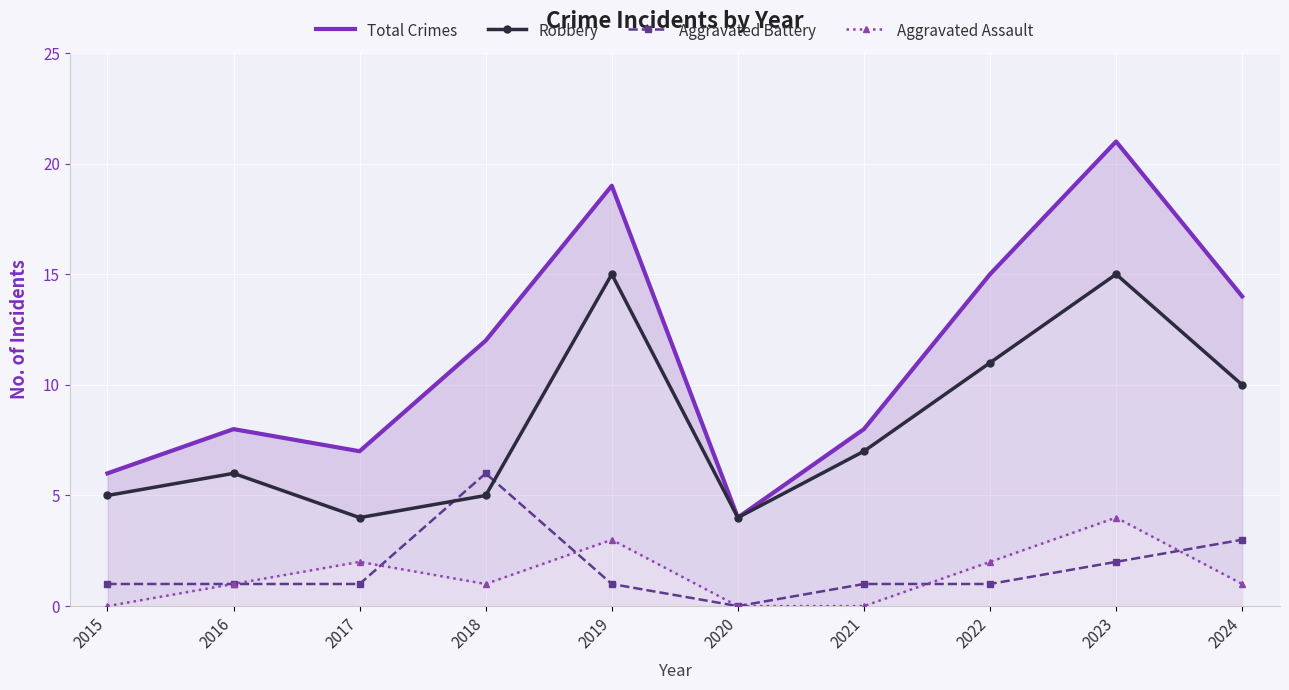

Where is the first local minimum for Robbery?

2017